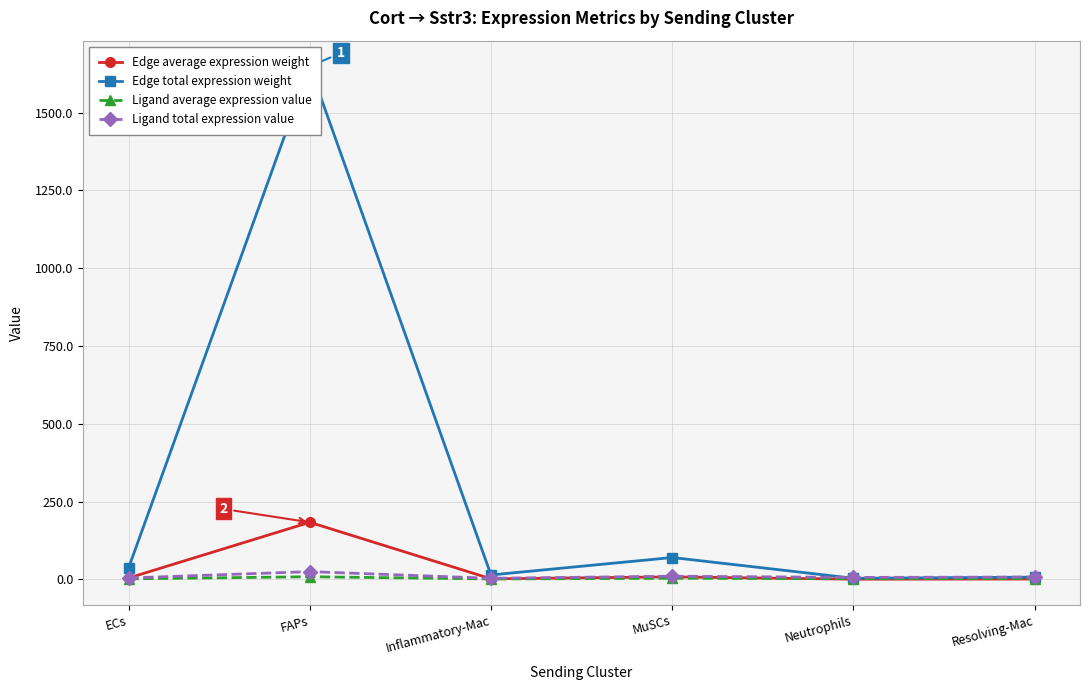

Reading right to left, transcribe all the data shown in this chart.

Edge average expression weight: 0.8	0.4	7.8	1.5	183.2	4.0
Edge total expression weight: 6.9	3.3	70.0	13.9	1648.9	35.9
Ligand average expression value: 2.4	2.0	3.3	1.1	8.2	1.4
Ligand total expression value: 7.3	6.0	9.9	3.2	24.6	4.2